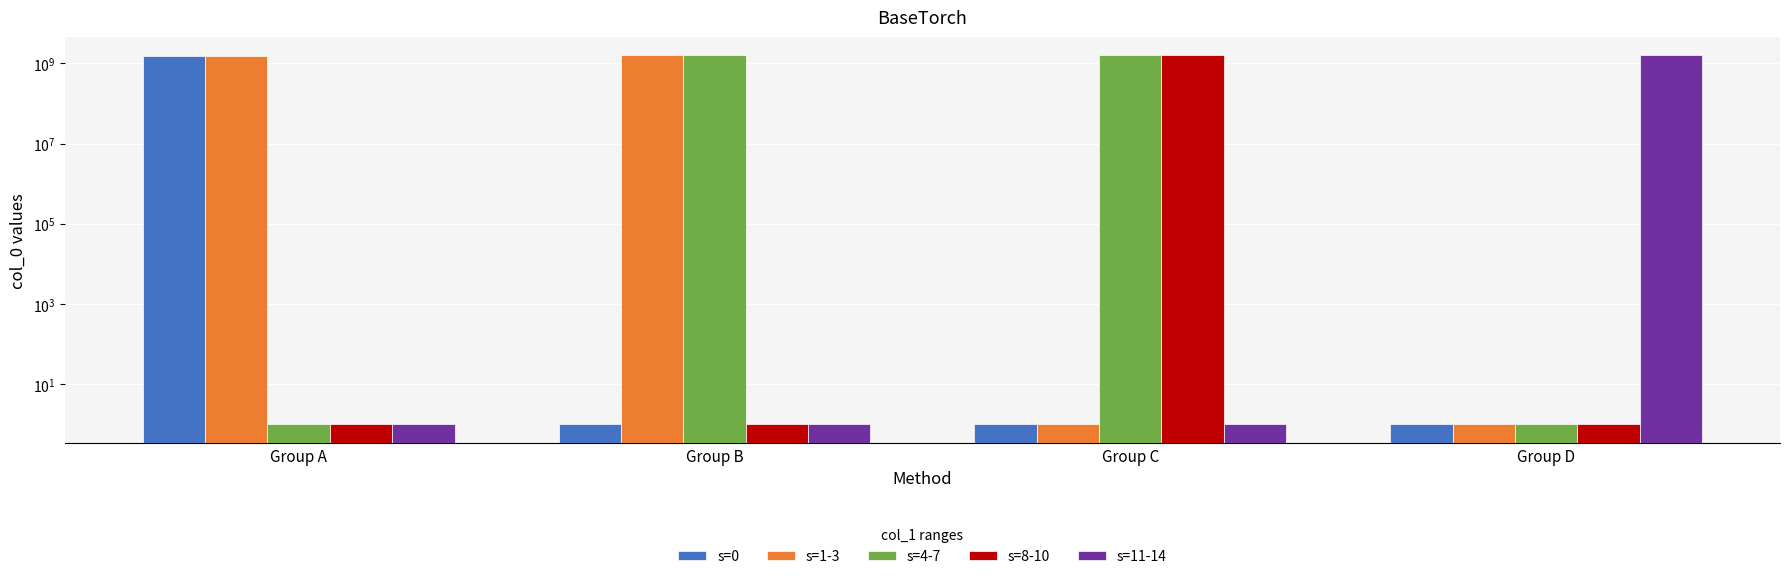

What is the total value across all series at Group B?

3122996440.0